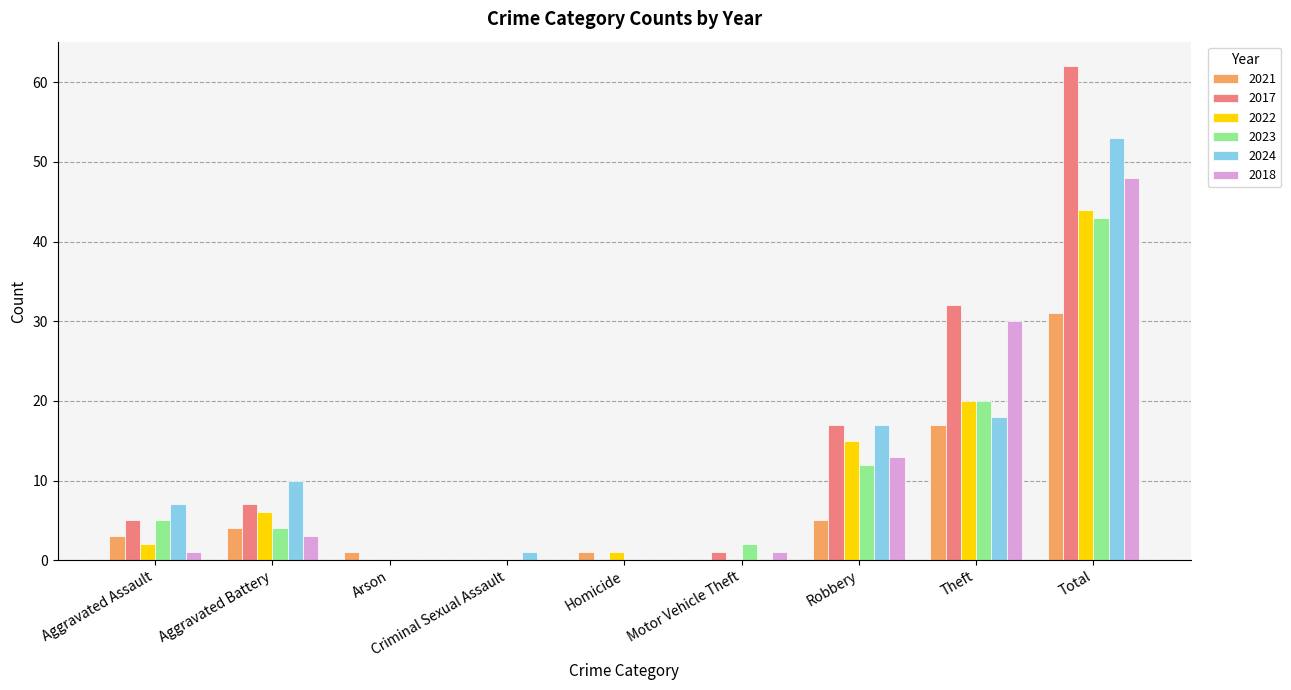

True or false: 2017 has a value of 105 at Total.

False